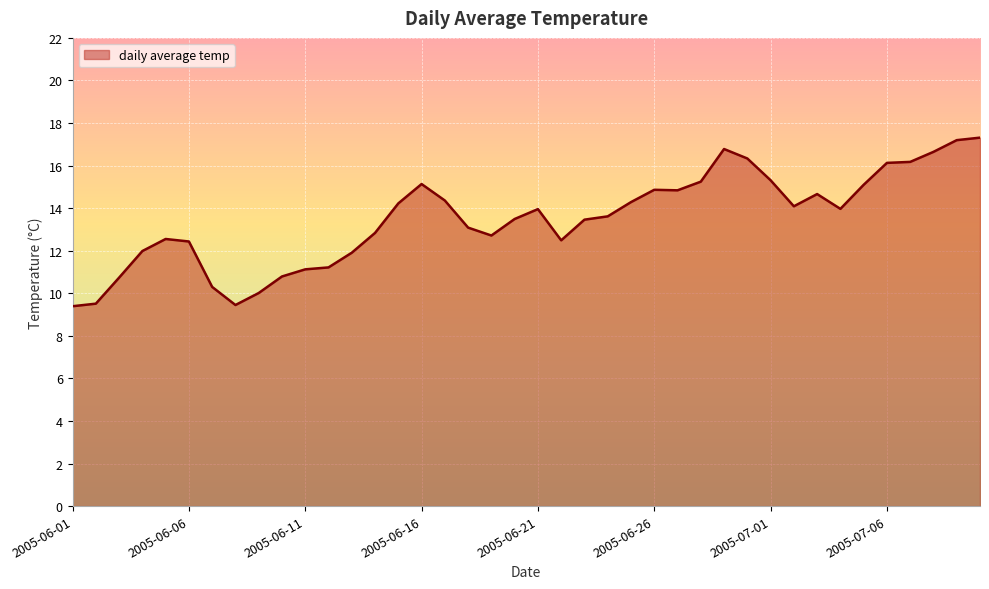

What is the difference between the maximum and minimum values?

7.9